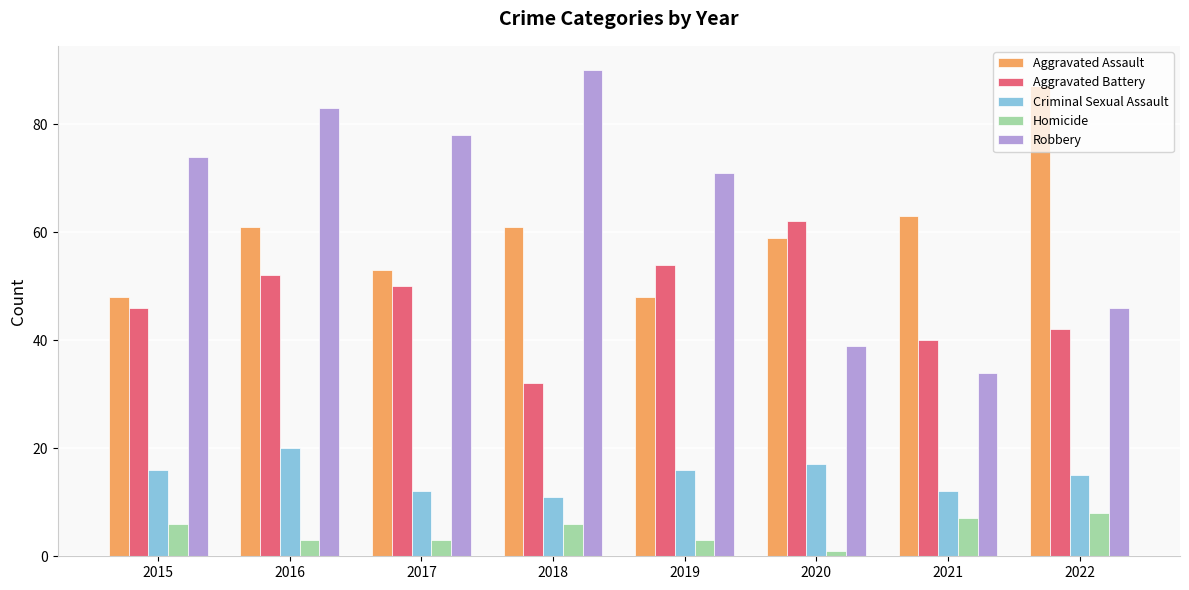

What is the average value of the Aggravated Battery series?

47